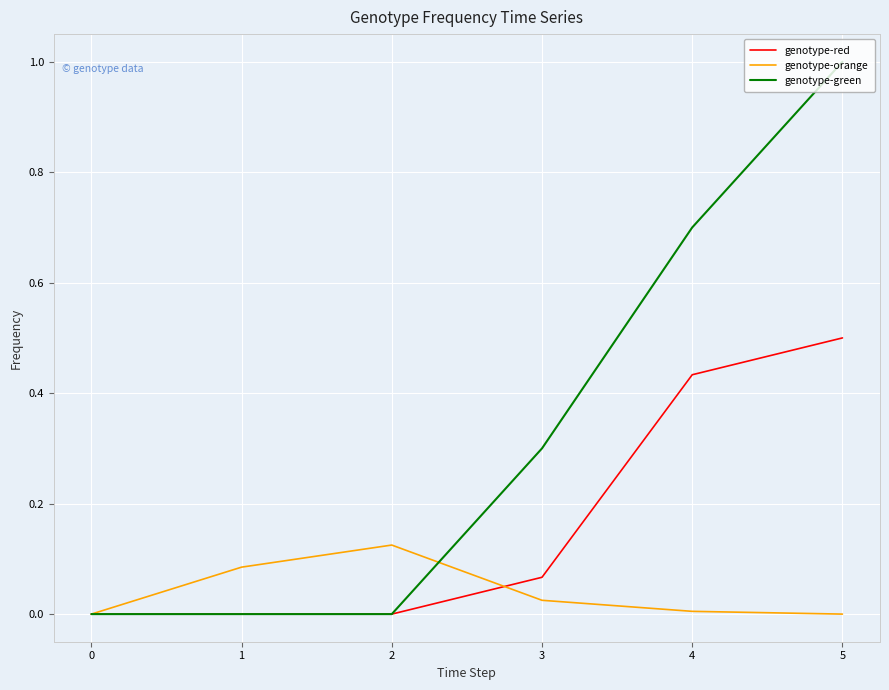

The value of genotype-green at 3 is 0.5. True or false?

False